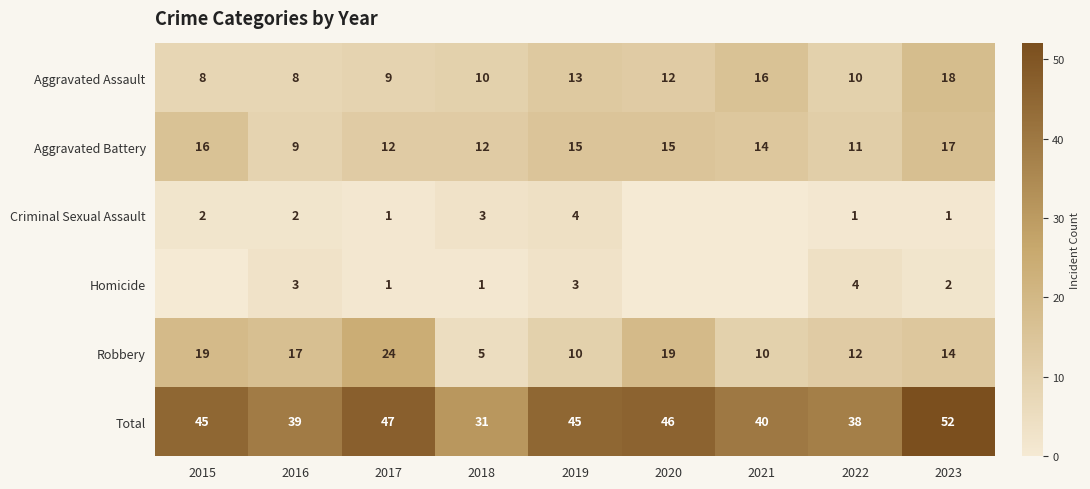

At how many categories does at least one series exceed 34?

8